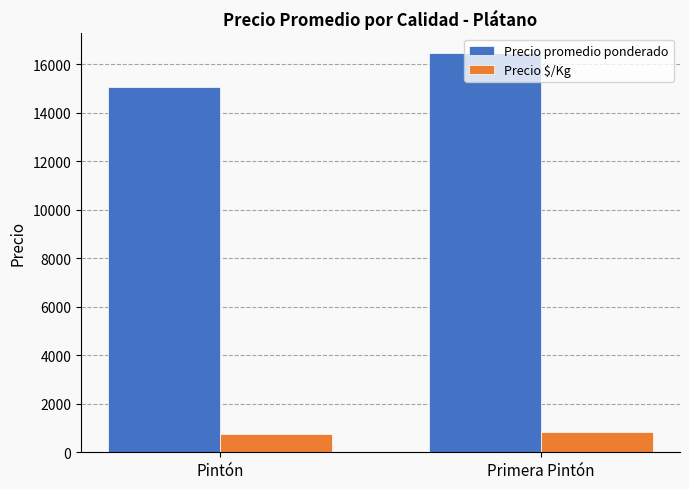

True or false: Precio promedio ponderado has a value of 7360 at Primera Pintón.

False